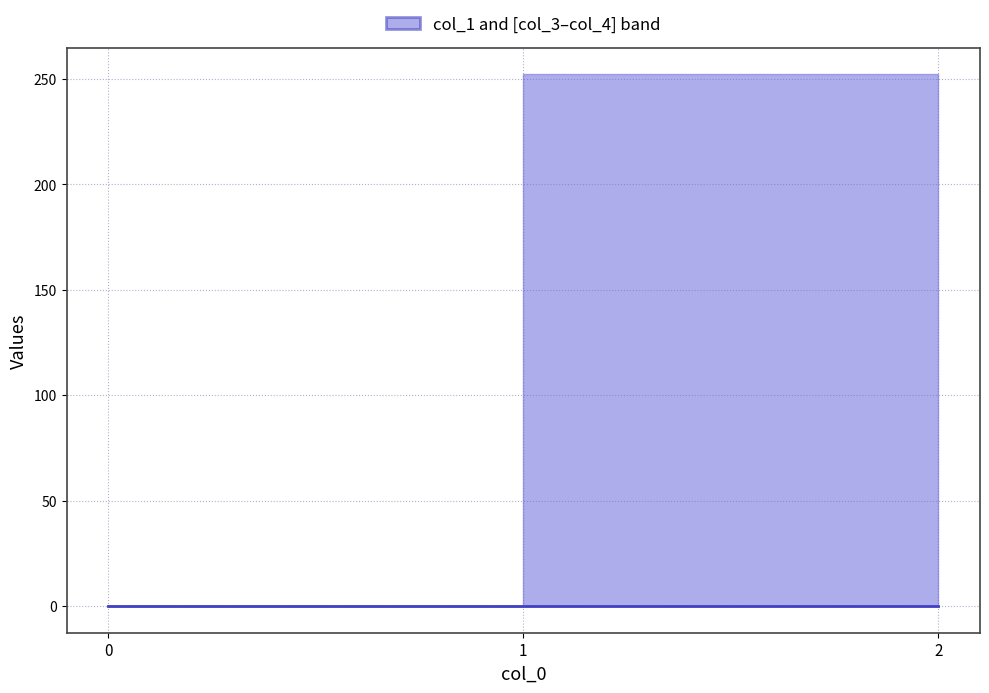

Which series has the largest total across all categories?

col_1